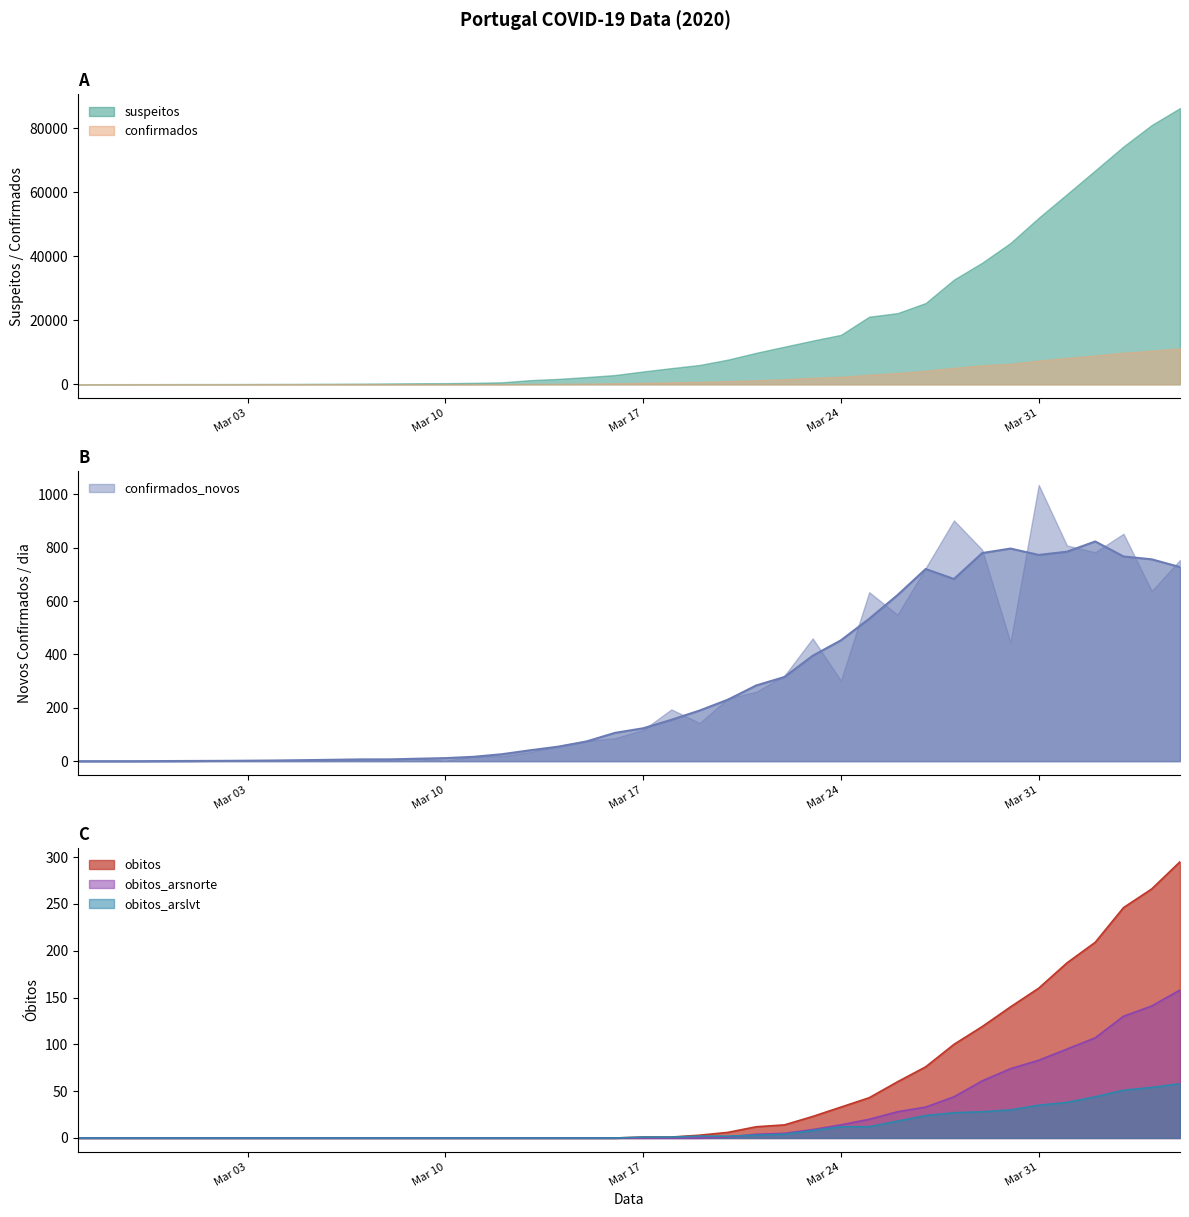

How many categories are shown in the chart?

40